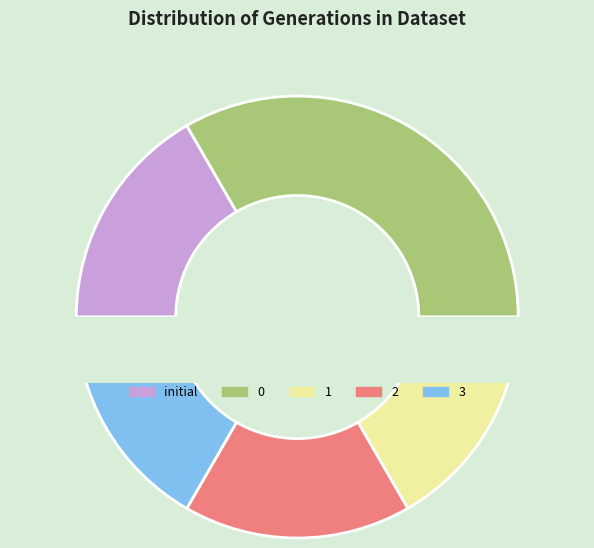

To the nearest percent, what is the average slice percentage?

20%